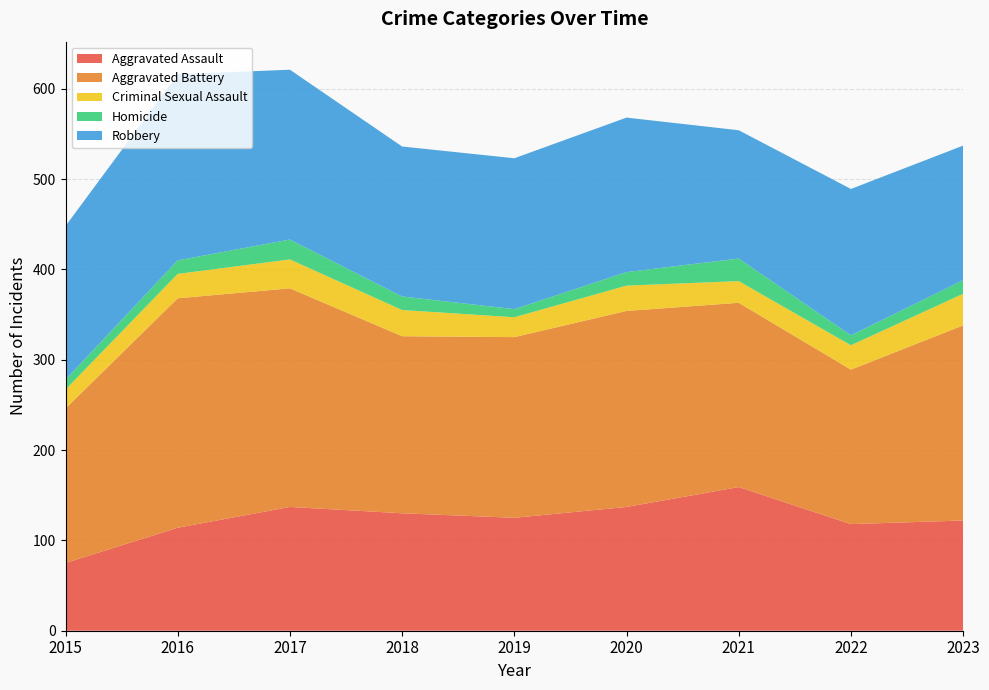

Reading left to right, transcribe all the data shown in this chart.

Aggravated Assault: 75	114	137	130	125	137	159	118	122
Aggravated Battery: 171	254	242	196	200	217	204	171	216
Criminal Sexual Assault: 21	27	32	29	22	28	24	27	35
Homicide: 11	15	22	15	9	15	25	11	15
Robbery: 170	206	188	166	167	171	142	162	149